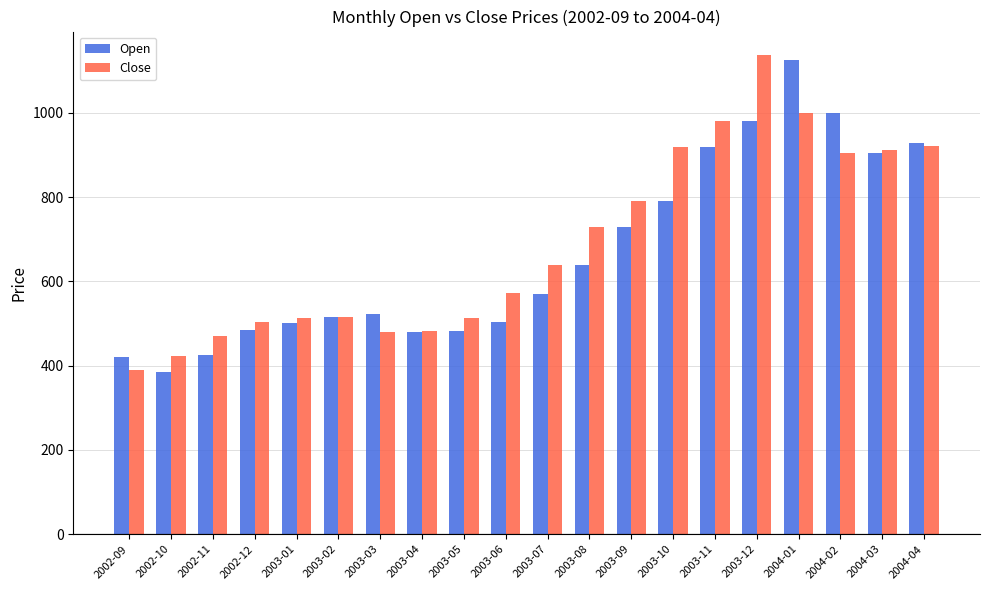

At how many categories does at least one series exceed 1015?

2